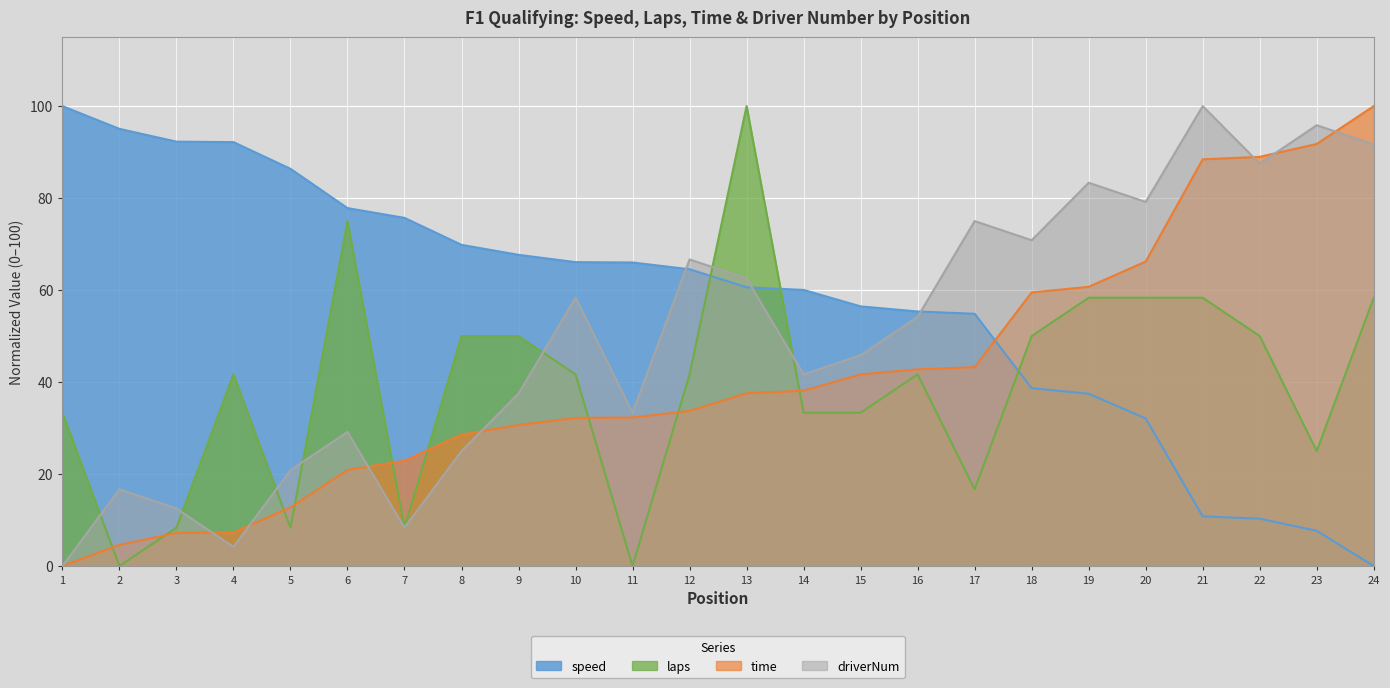

Which series has the widest spread of values?

speed